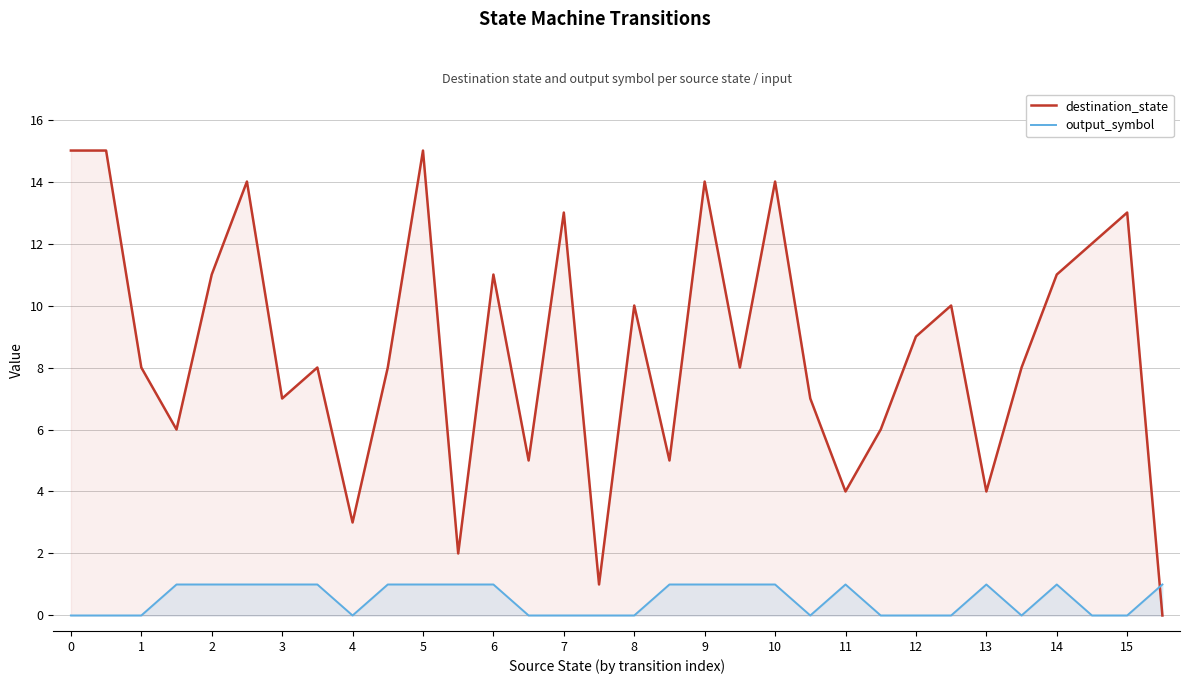

Rank the series by their average value, from highest to lowest.

destination_state, output_symbol